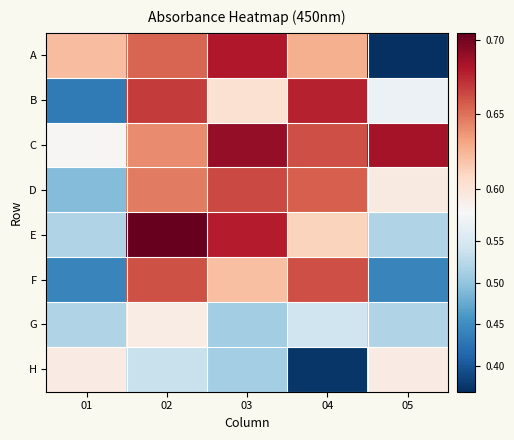

Reading right to left, extract all data points from this chart.

A: 05=0.4	04=0.6	03=0.7	02=0.7	01=0.6
B: 05=0.6	04=0.7	03=0.6	02=0.7	01=0.4
C: 05=0.7	04=0.7	03=0.7	02=0.6	01=0.6
D: 05=0.6	04=0.7	03=0.7	02=0.6	01=0.5
E: 05=0.5	04=0.6	03=0.7	02=0.7	01=0.5
F: 05=0.4	04=0.7	03=0.6	02=0.7	01=0.4
G: 05=0.5	04=0.5	03=0.5	02=0.6	01=0.5
H: 05=0.6	04=0.4	03=0.5	02=0.5	01=0.6